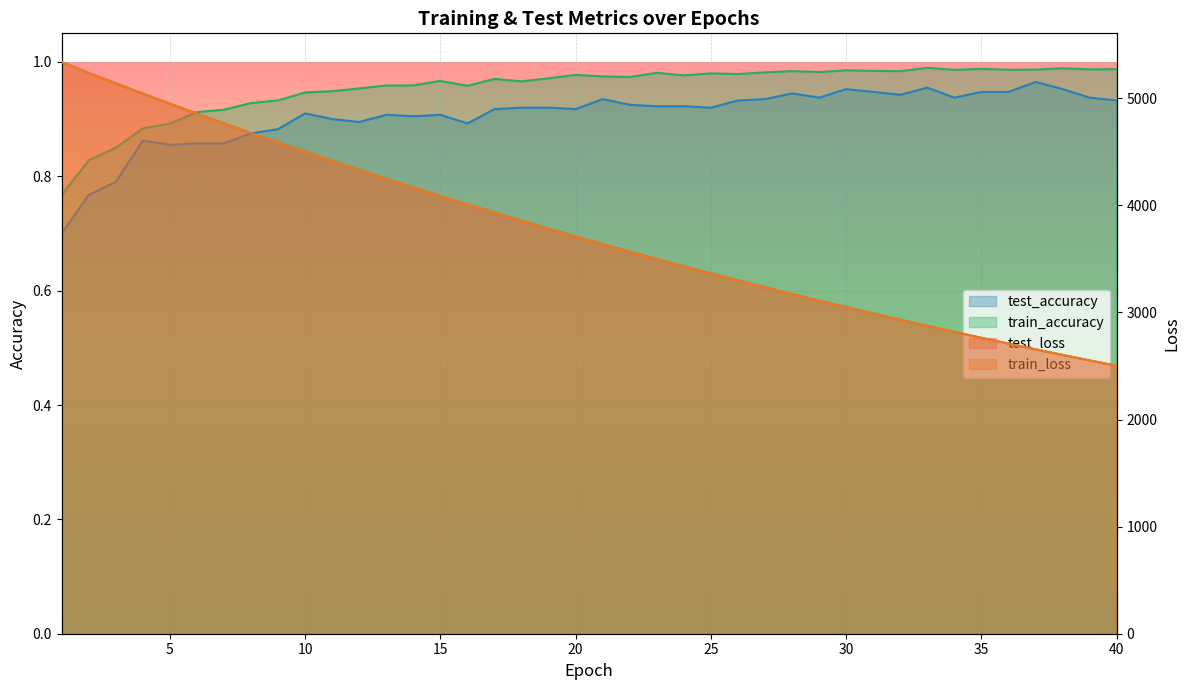

Reading left to right, transcribe all the data shown in this chart.

test_loss: 5339.1	5236.4	5139.7	5043.5	4949.5	4856.4	4764.9	4674.9	4586.3	4499.2	4413.8	4329.7	4247.2	4166.1	4086.5	4008.4	3931.4	3856.0	3781.8	3708.9	3637.4	3567.3	3498.4	3430.7	3364.2	3299.0	3234.9	3172.0	3110.2	3049.6	2990.1	2931.7	2874.5	2818.2	2763.0	2708.7	2655.5	2603.3	2552.1	2501.8
train_loss: 5337.1	5236.0	5139.4	5043.0	4948.9	4855.6	4764.2	4674.1	4585.7	4498.5	4413.1	4329.1	4246.5	4165.4	4085.7	4007.6	3930.6	3855.2	3781.1	3708.2	3636.7	3566.6	3497.6	3430.0	3363.6	3298.4	3234.3	3171.4	3109.8	3049.2	2989.7	2931.3	2874.0	2817.8	2762.5	2708.4	2655.2	2602.9	2551.7	2501.4
test_accuracy: 0.7	0.8	0.8	0.9	0.9	0.9	0.9	0.9	0.9	0.9	0.9	0.9	0.9	0.9	0.9	0.9	0.9	0.9	0.9	0.9	0.9	0.9	0.9	0.9	0.9	0.9	0.9	0.9	0.9	1.0	0.9	0.9	1.0	0.9	0.9	0.9	1.0	1.0	0.9	0.9
train_accuracy: 0.8	0.8	0.9	0.9	0.9	0.9	0.9	0.9	0.9	0.9	0.9	1.0	1.0	1.0	1.0	1.0	1.0	1.0	1.0	1.0	1.0	1.0	1.0	1.0	1.0	1.0	1.0	1.0	1.0	1.0	1.0	1.0	1.0	1.0	1.0	1.0	1.0	1.0	1.0	1.0